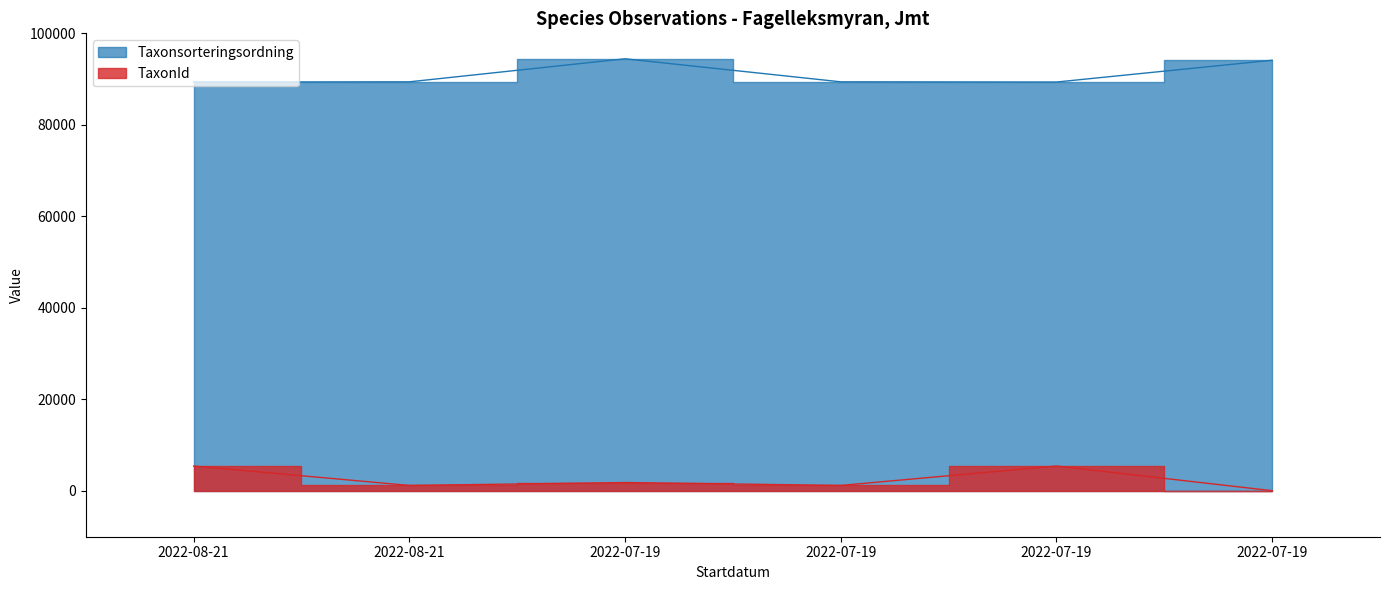

List the series in order of their peak value, highest first.

Taxonsorteringsordning, TaxonId